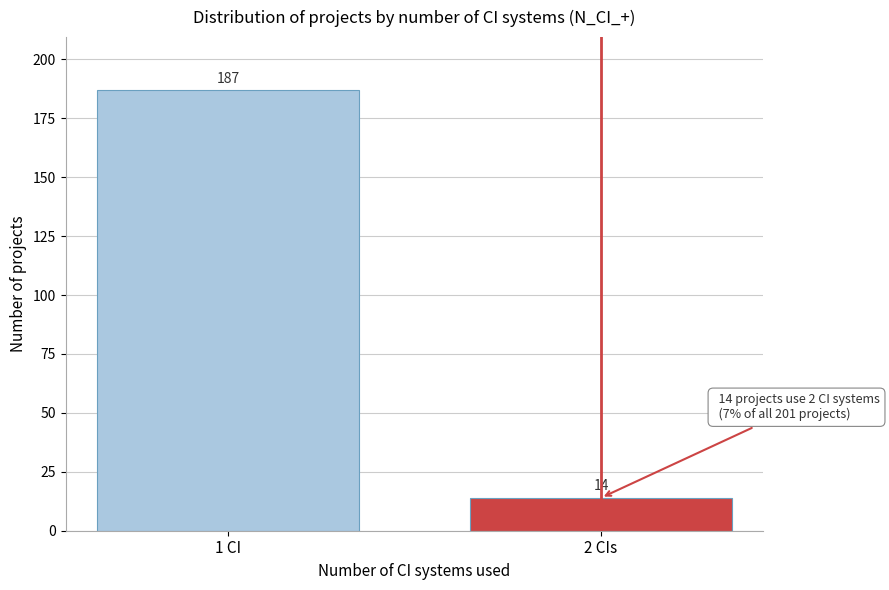

Reading left to right, what are all the values shown in this chart?

187	14